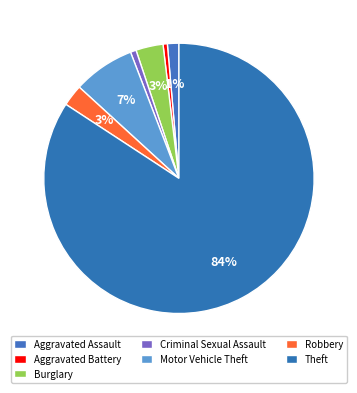

What is the smallest slice in the pie chart?

Aggravated Battery